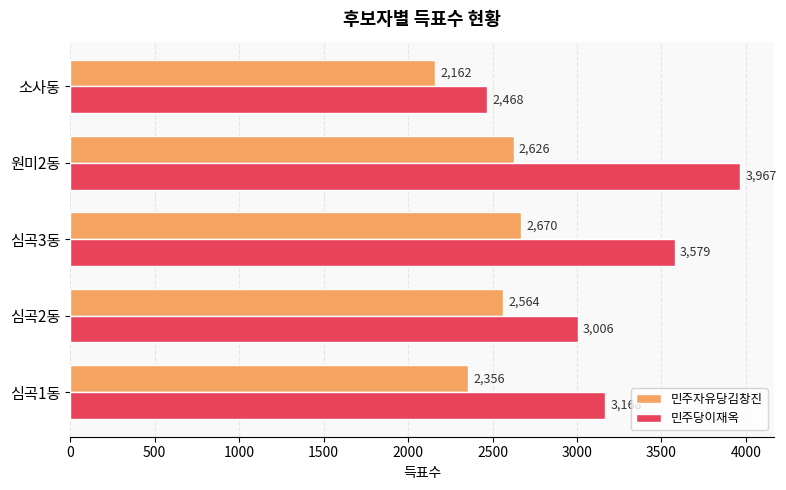

List the series in order of their peak value, lowest first.

민주자유당김창진, 민주당이재옥